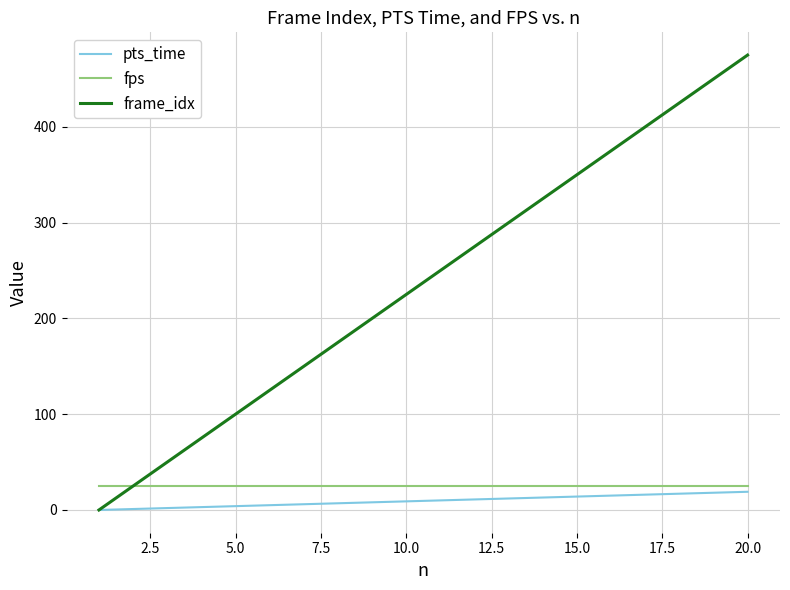

How many lines are shown in the chart?

3